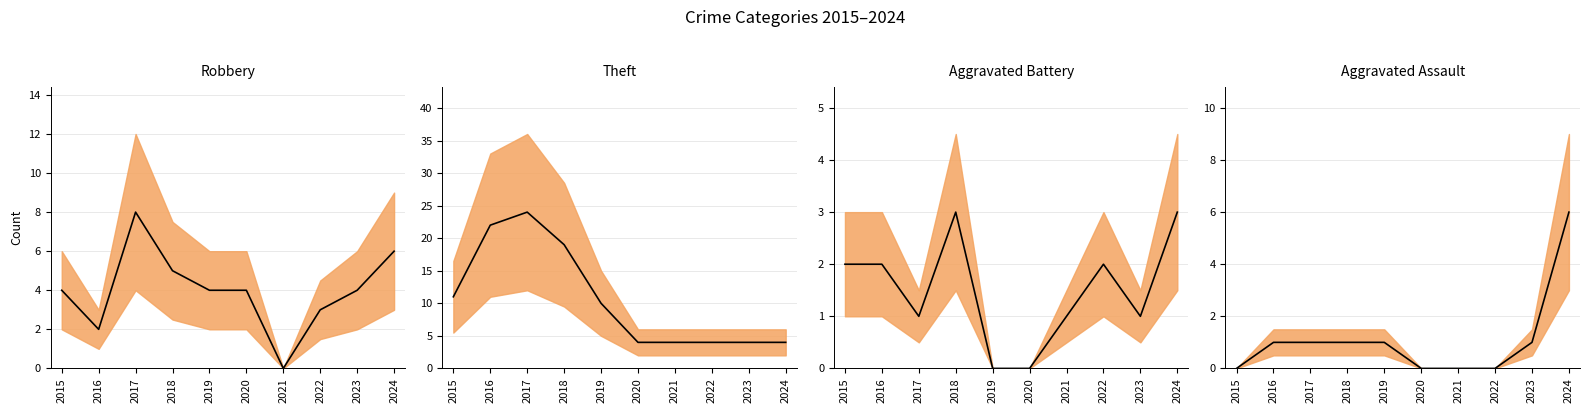

How many lines are shown in the chart?

4